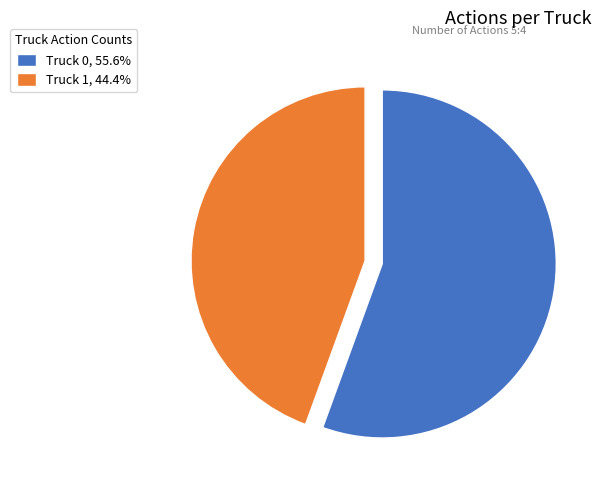

What is the ratio of the value at Truck 1, 44.4% to the value at Truck 0, 55.6%?

0.8